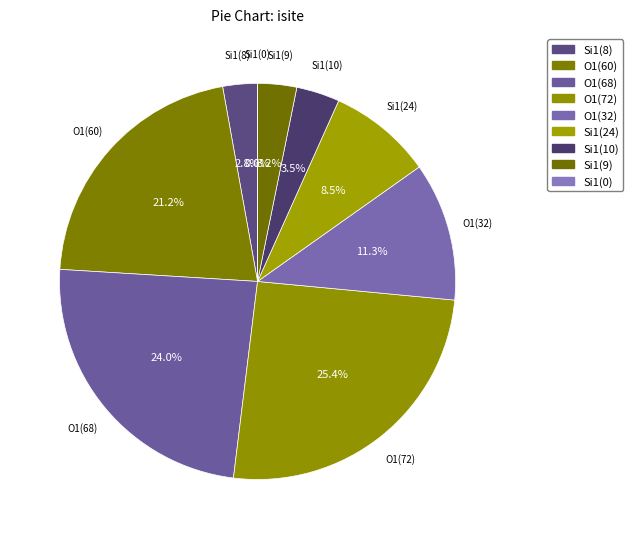

Is the sum of 5 and 0 greater than half?

No